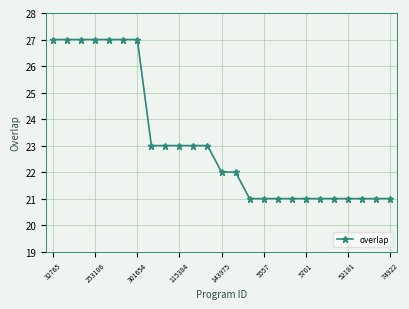

What is the value of the 10th point from the left?

23